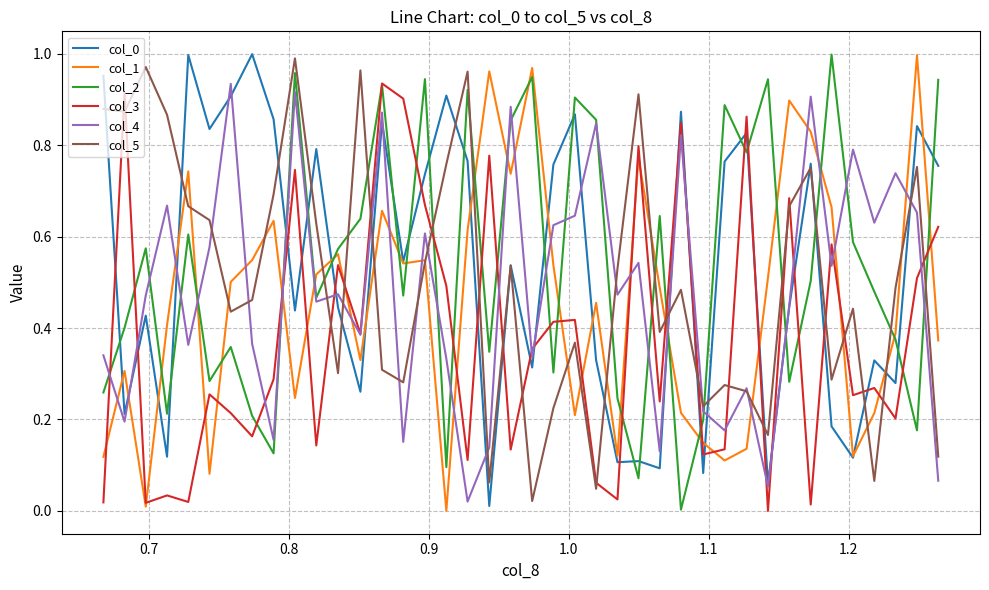

True or false: col_5 and col_2 cross at least once.

True